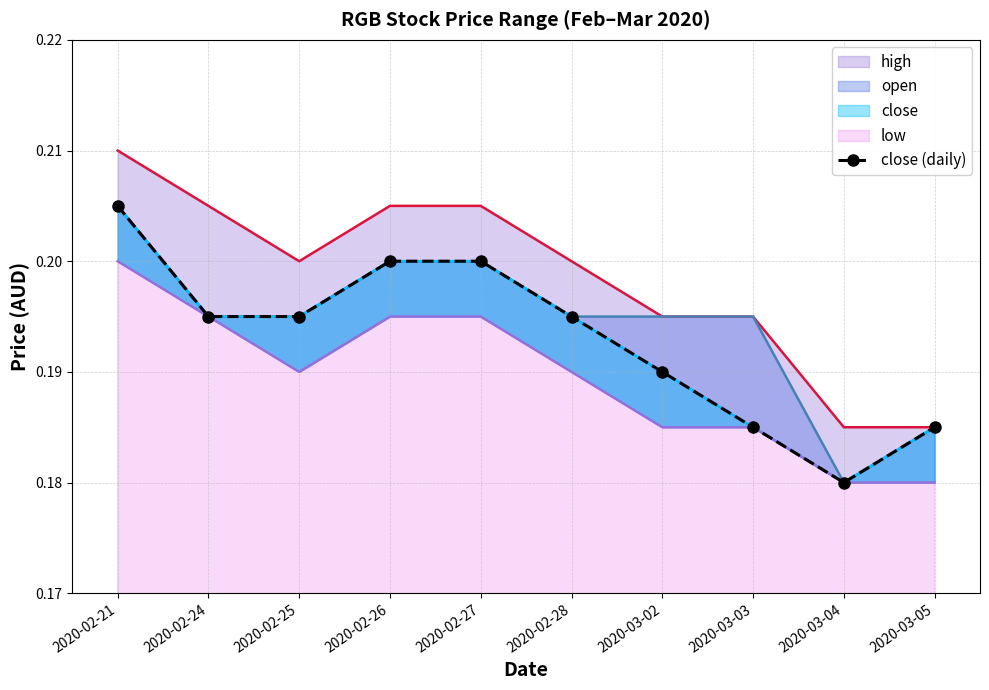

Is it true that the value at 2020-03-03 is 0.2?

True